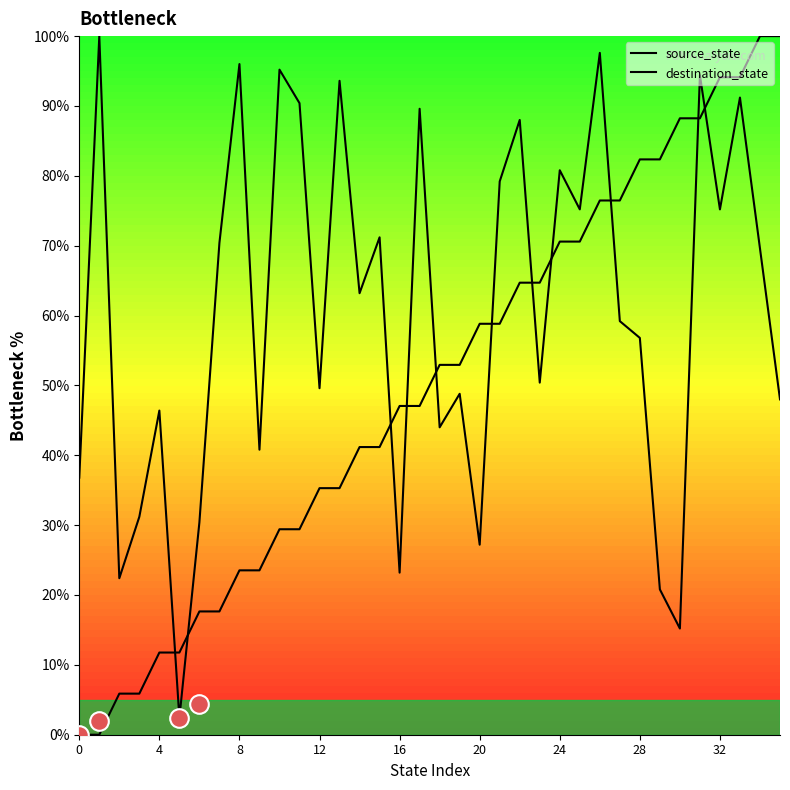

What are all the series names shown in the legend?

source_state, destination_state